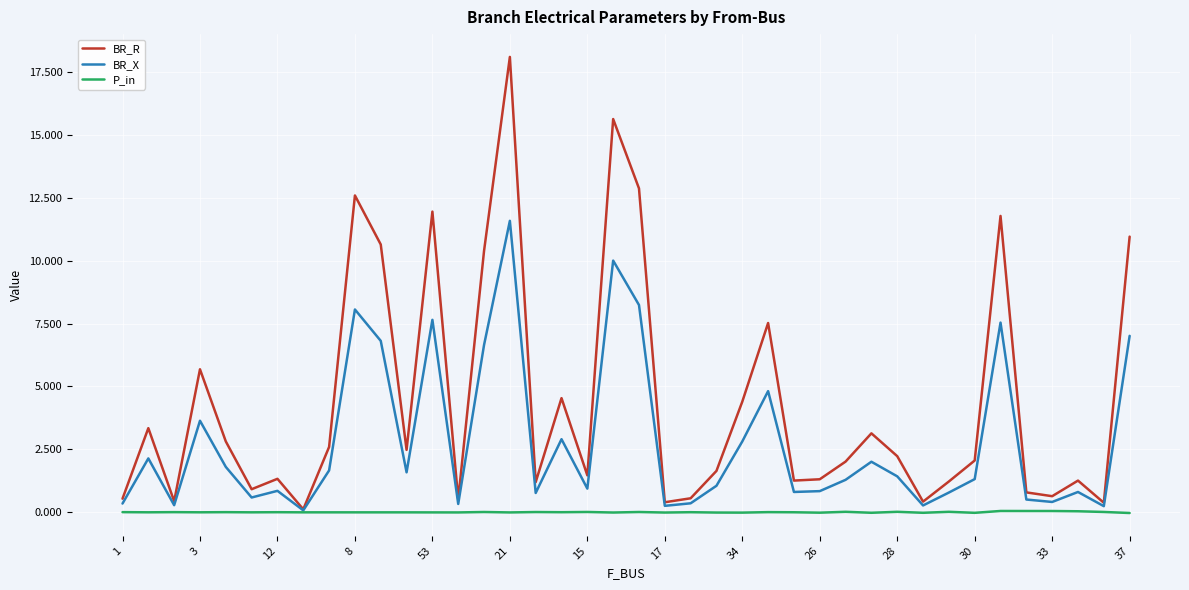

Which series has the largest total across all categories?

BR_R